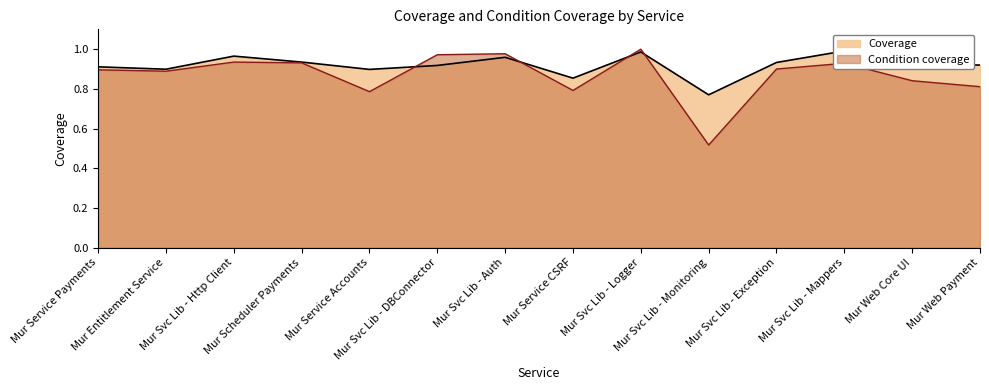

Where is the first local maximum for Condition coverage?

Mur Svc Lib - Http Client